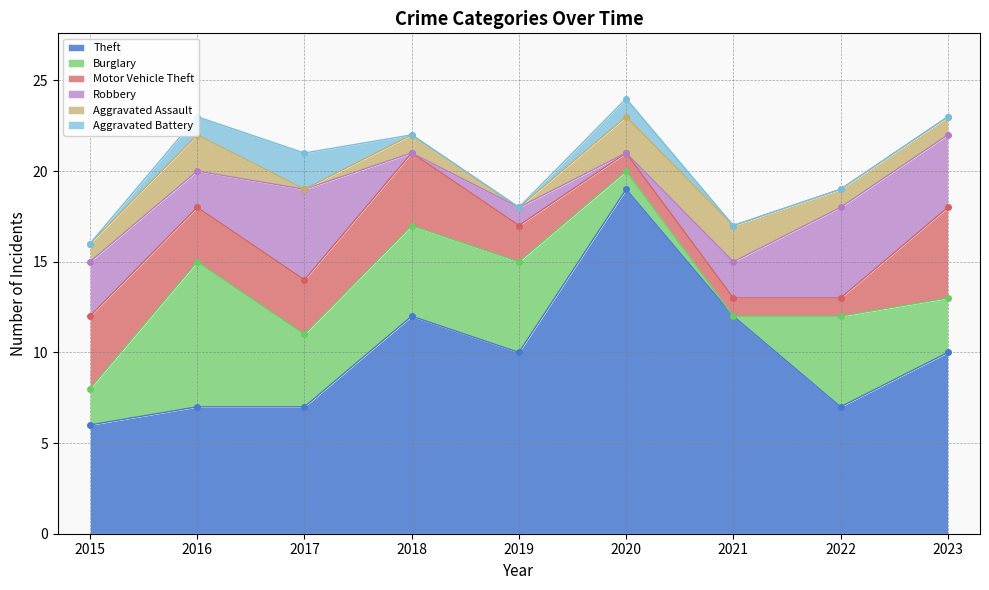

How many categories are shown in the chart?

9